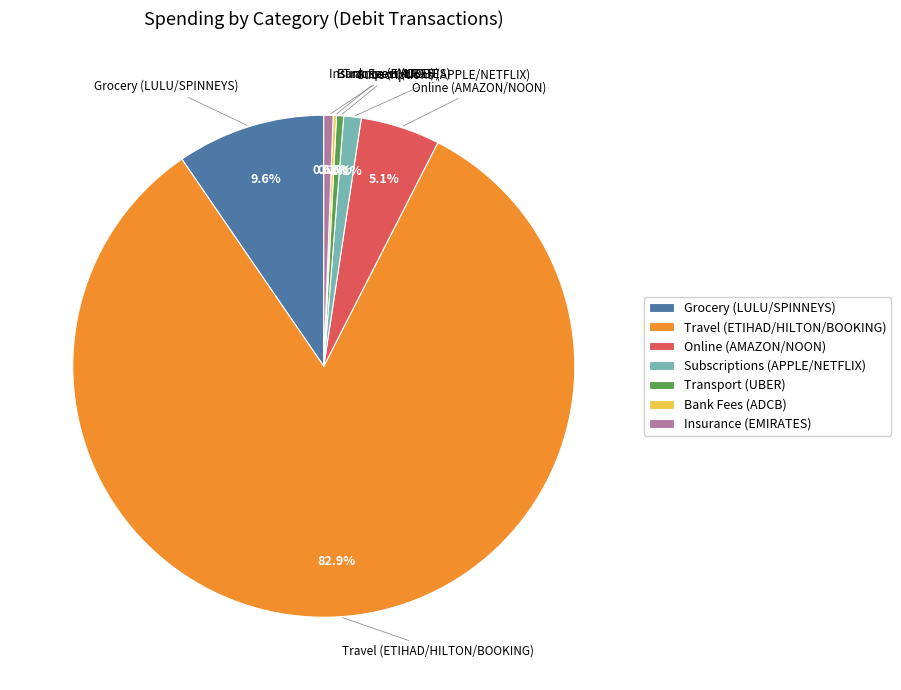

Which slice is the largest?

Travel (ETIHAD/HILTON/BOOKING)